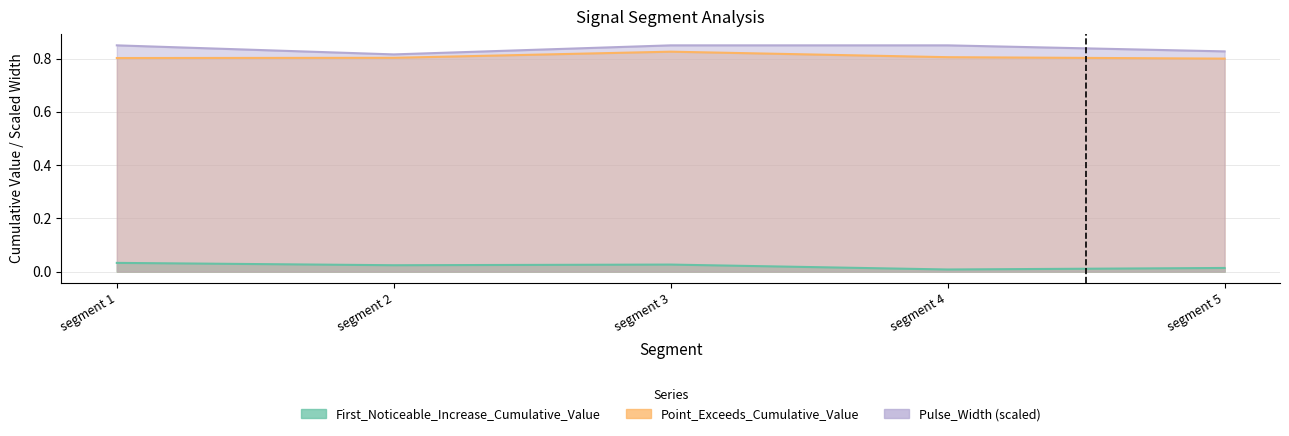

What are all the series names shown in the legend?

First_Noticeable_Increase_Cumulative_Value, Point_Exceeds_Cumulative_Value, Pulse_Width